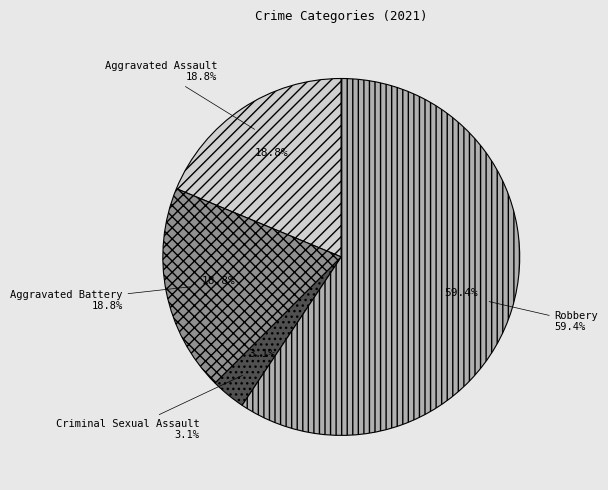

Rank the categories by value from highest to lowest.

Robbery, Aggravated Assault, Aggravated Battery, Criminal Sexual Assault